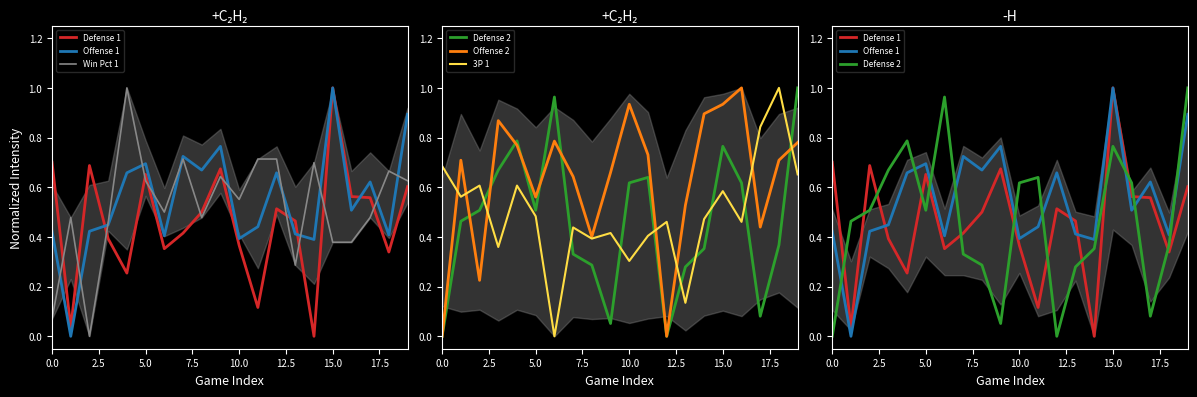

What is the label of the 10th point from the right?

10